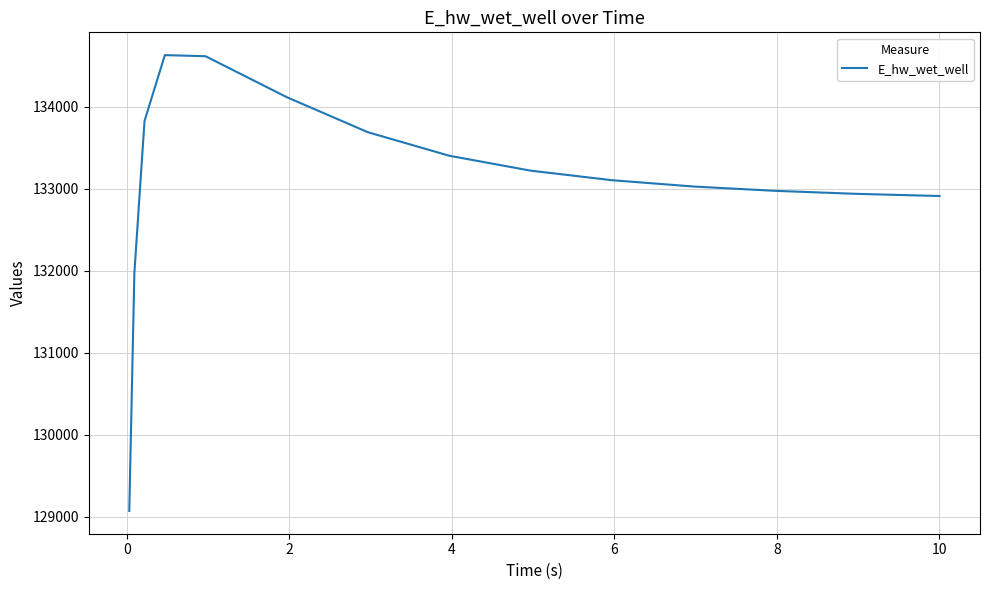

What is the difference between the maximum and minimum values?

5559.4